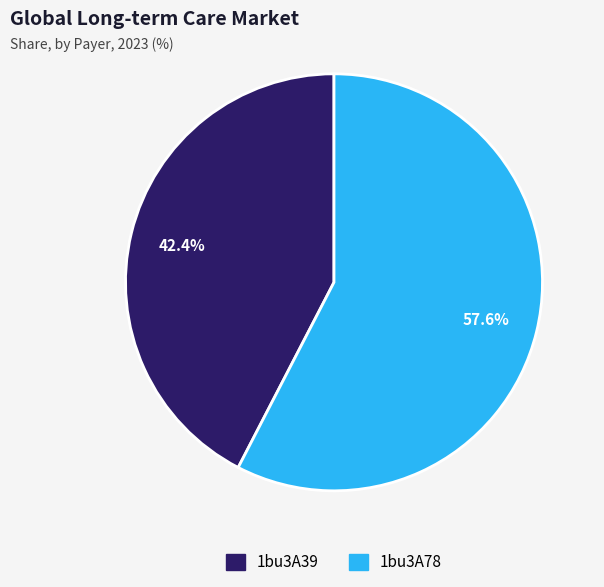

True or false: 1bu3A78 accounts for 70% of the total.

False